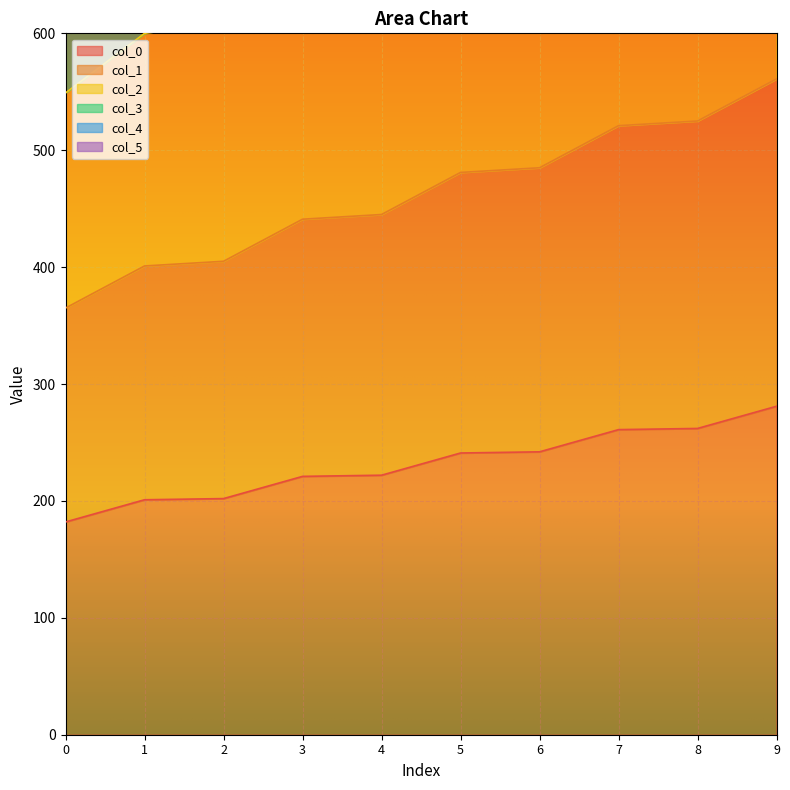

What is the difference between the second highest and minimum values in the col_3 series?

480.0